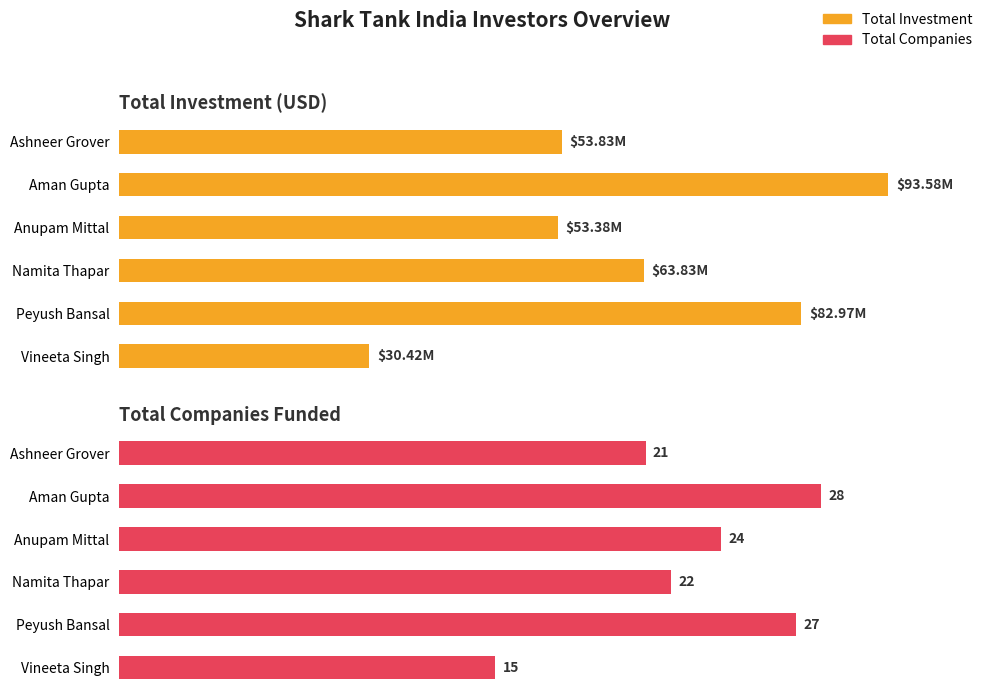

What is the value of the Total Investment bar at the 4th from the left?

63830000